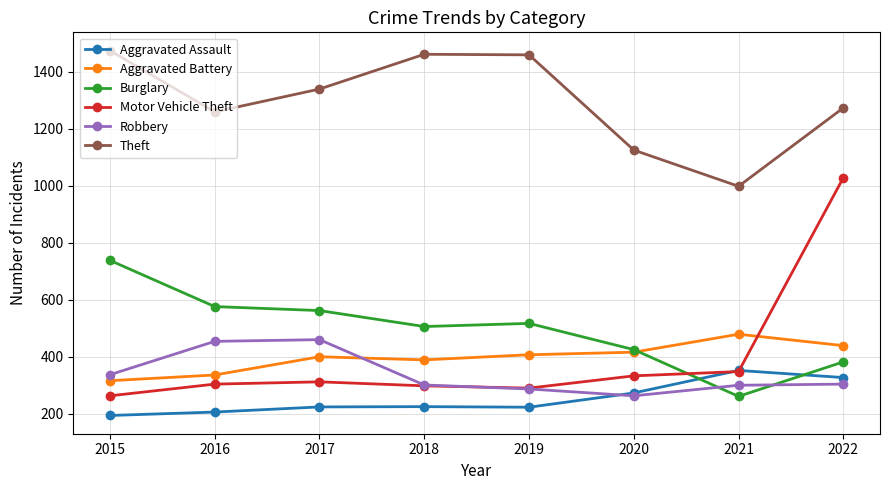

What is the sum of the Robbery values at 2020 and 2017?

723